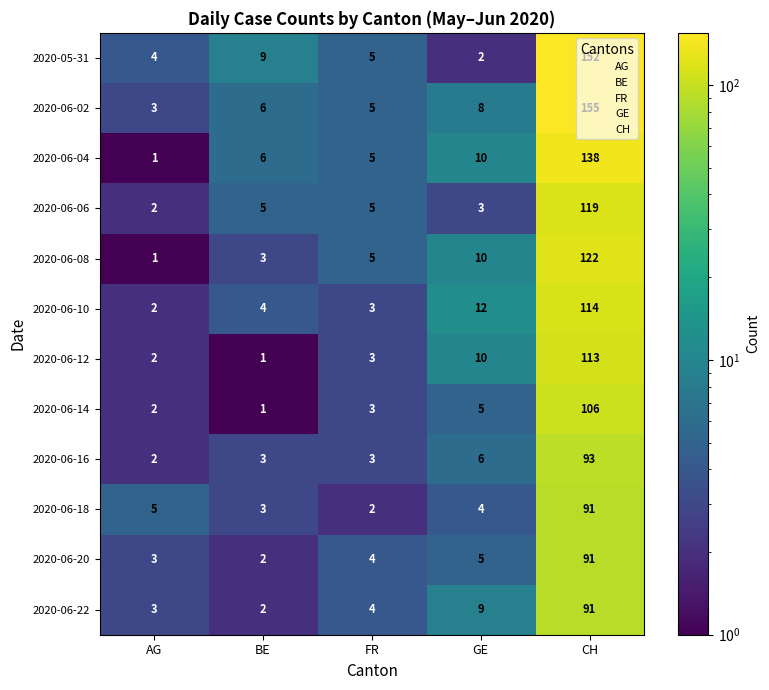

What is the greatest value displayed?

155